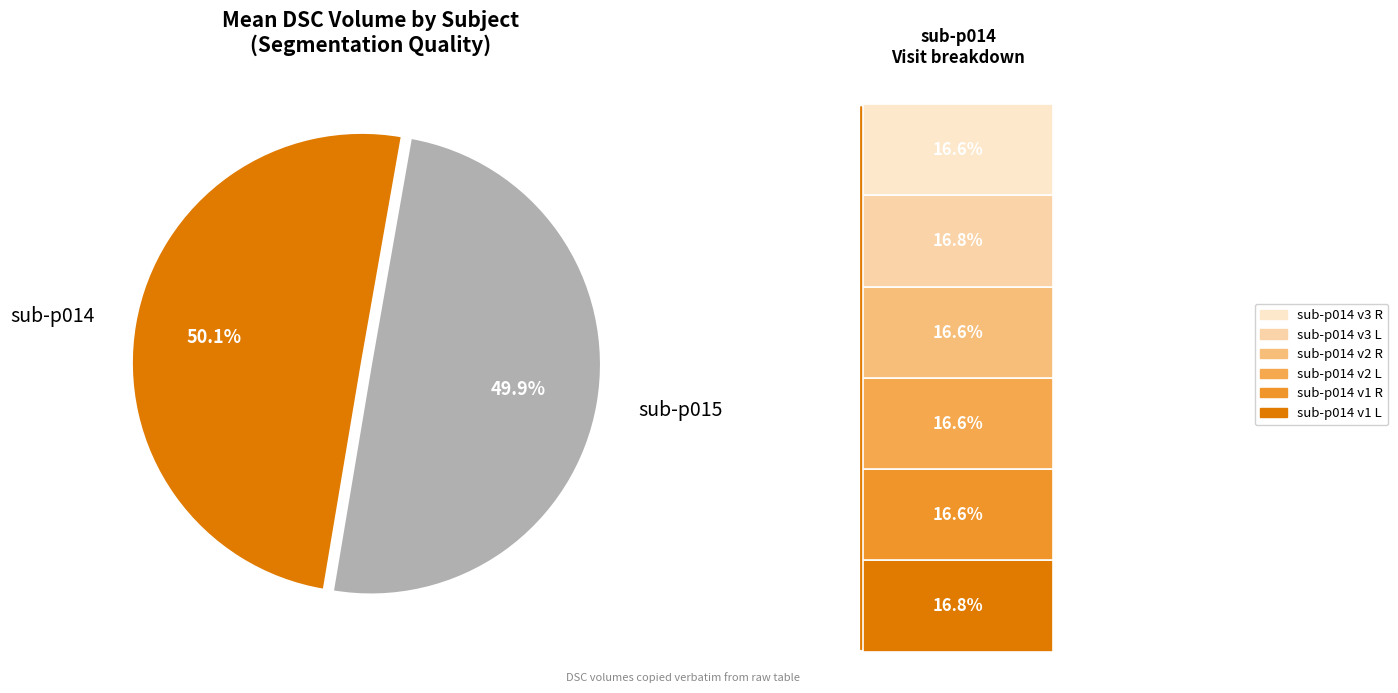

Is it true that sub-p015 v3 L is 1% of the pie?

False